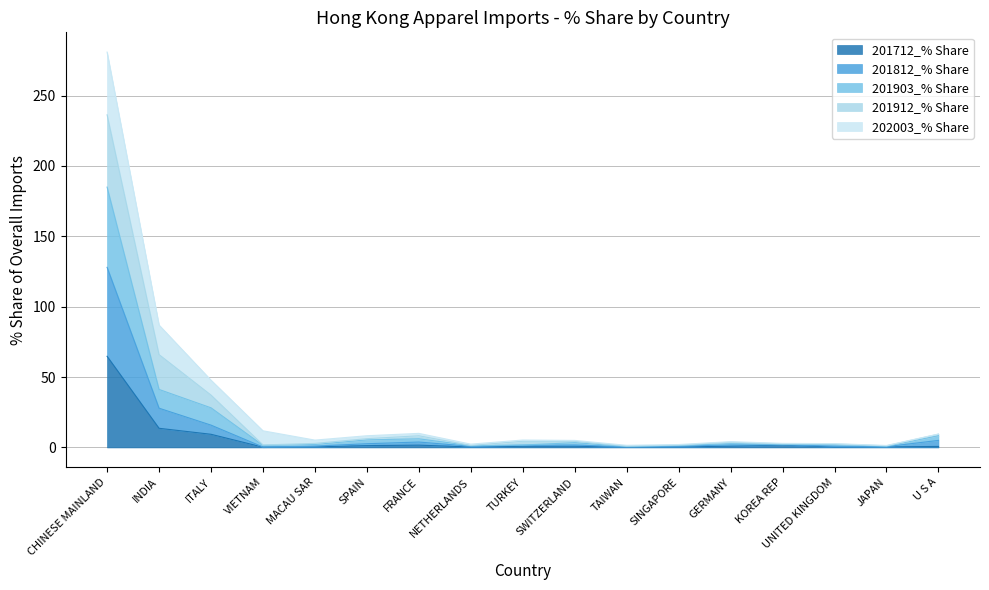

What is the maximum value for 201712_% Share?

64.8